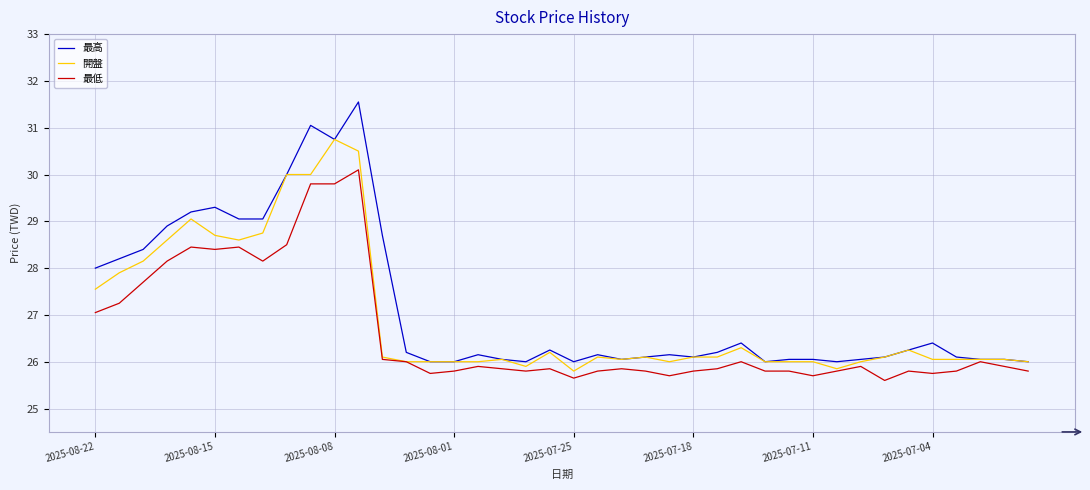

List the series in order of their peak value, lowest first.

最低, 開盤, 最高